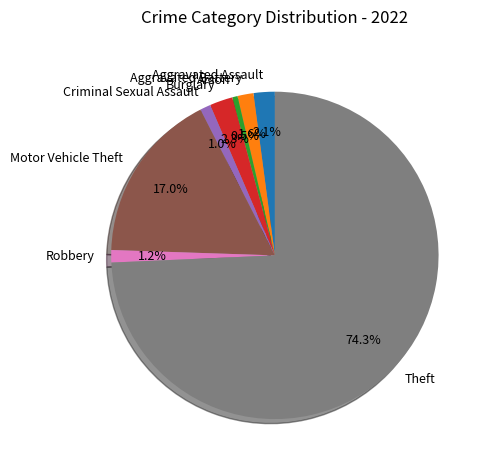

Is the sum of Aggravated Battery and Arson greater than half?

No